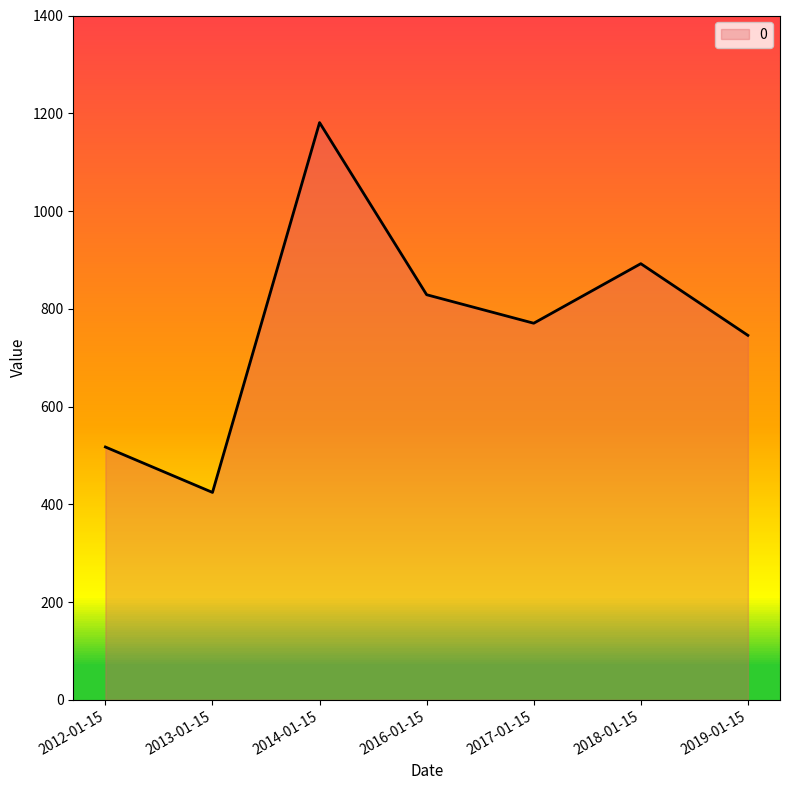

Where is the data nearest to the value 802?

2016-01-15